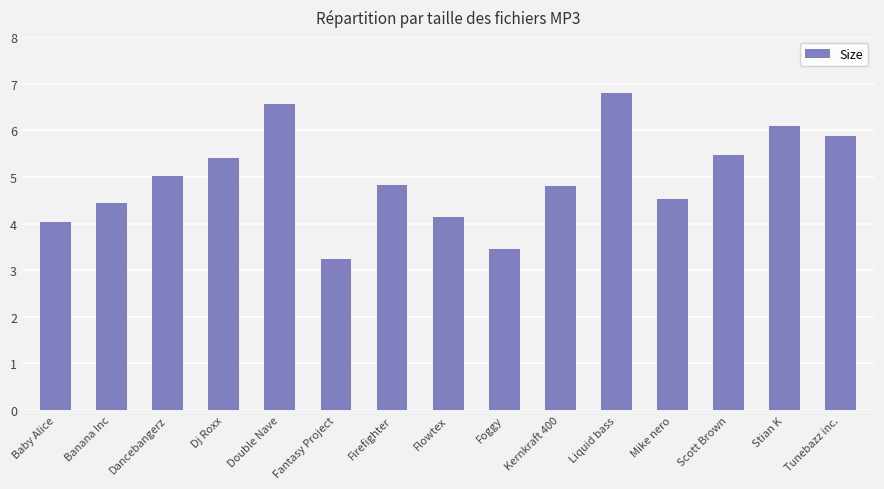

What is the difference between the second highest and minimum values?

3.3